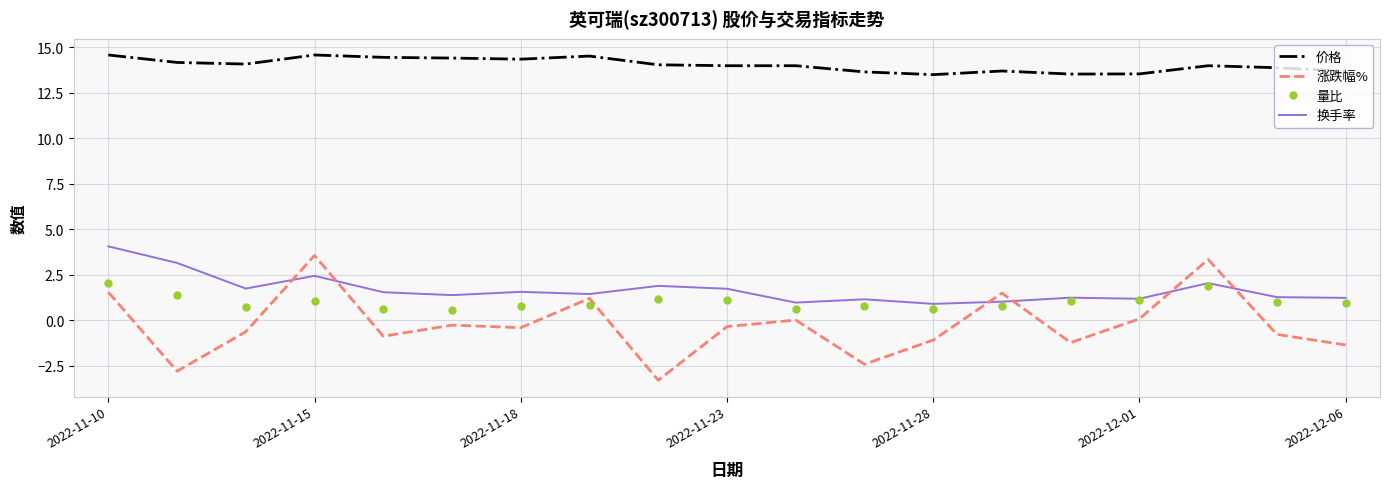

What is the average value of the 量比 series?

1.0